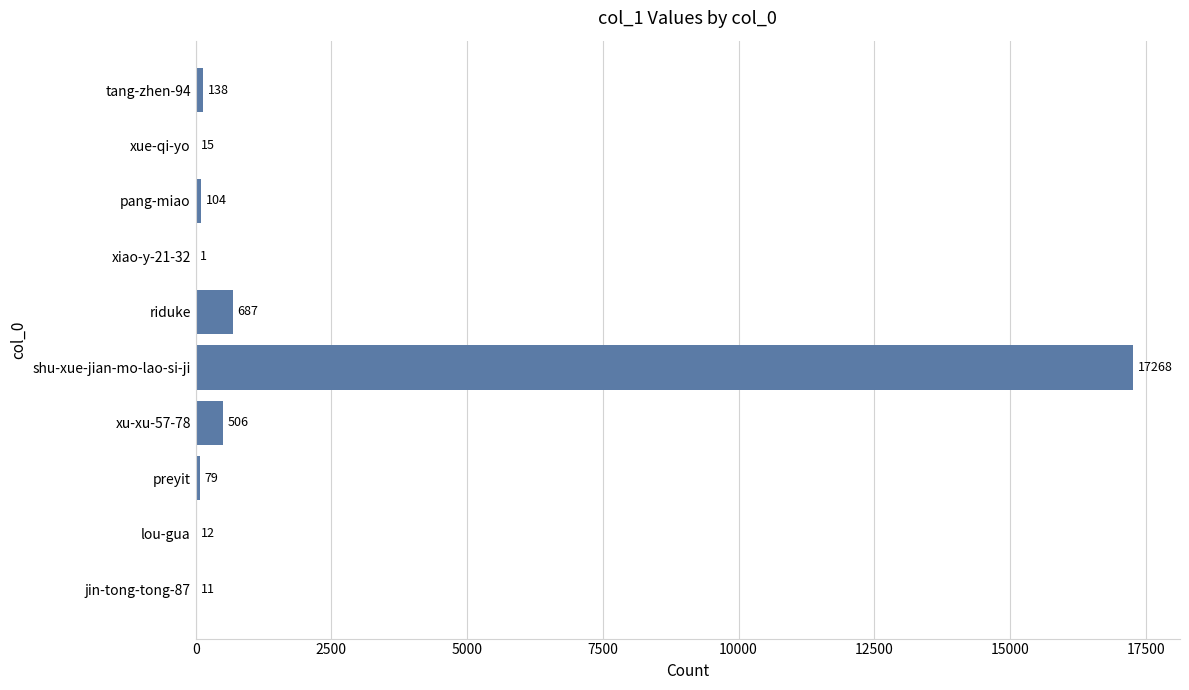

What is the sum of the values at riduke and xiao-y-21-32?

688